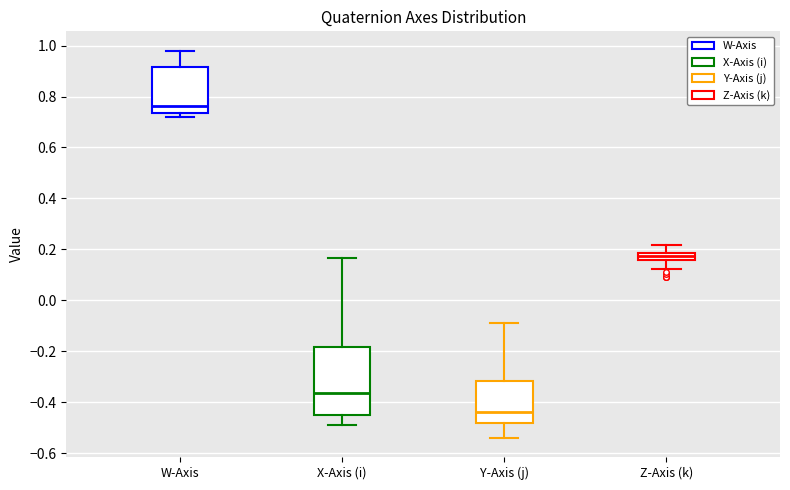

Where does the upper whisker of the box for X-Axis (i) end on the y-axis? The values are not printed on the chart, so give them approximately, as read against the axis.

0.16